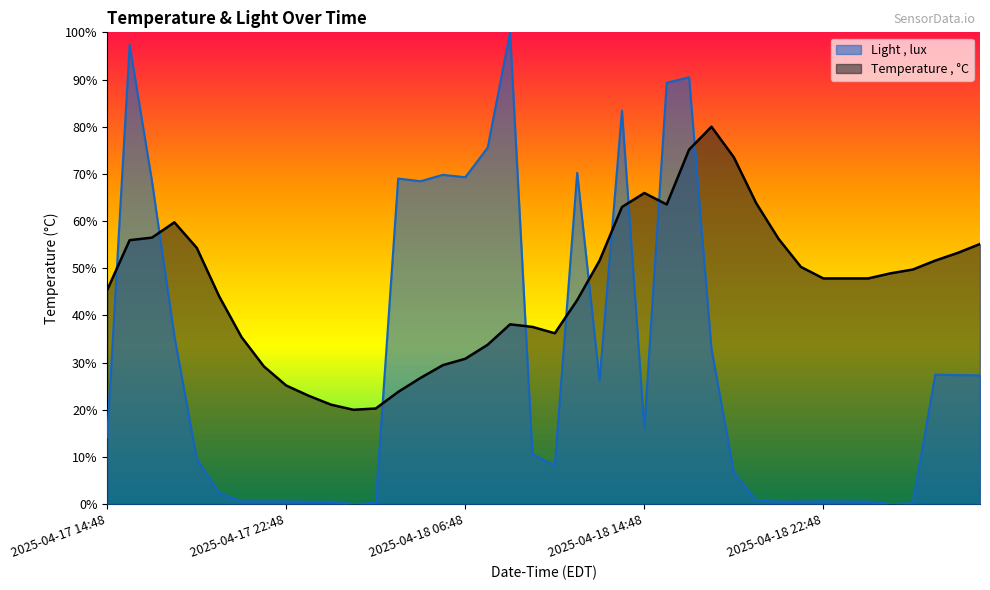

Which has a higher value, 2025-04-17 15:48 or 2025-04-18 06:48?

2025-04-17 15:48